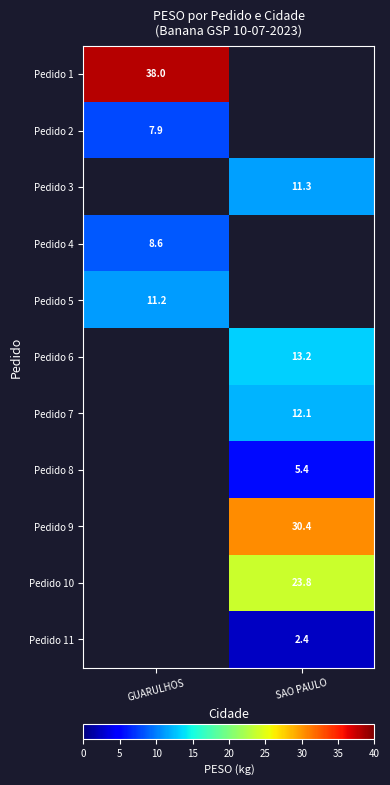

Is the value of Pedido 10 at SAO PAULO greater than the value of Pedido 9 at SAO PAULO?

No